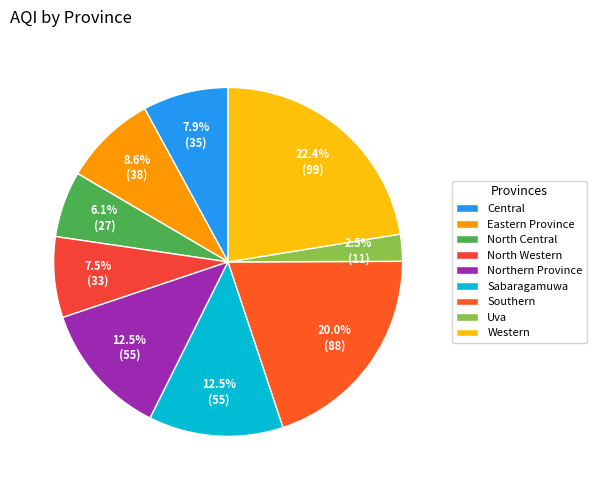

What is the ratio of the value at North Central to the value at Western?

0.3